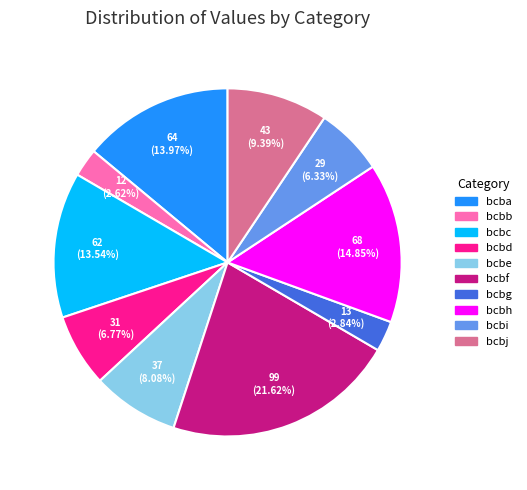

Does bcbb account for over 50% of the chart?

No